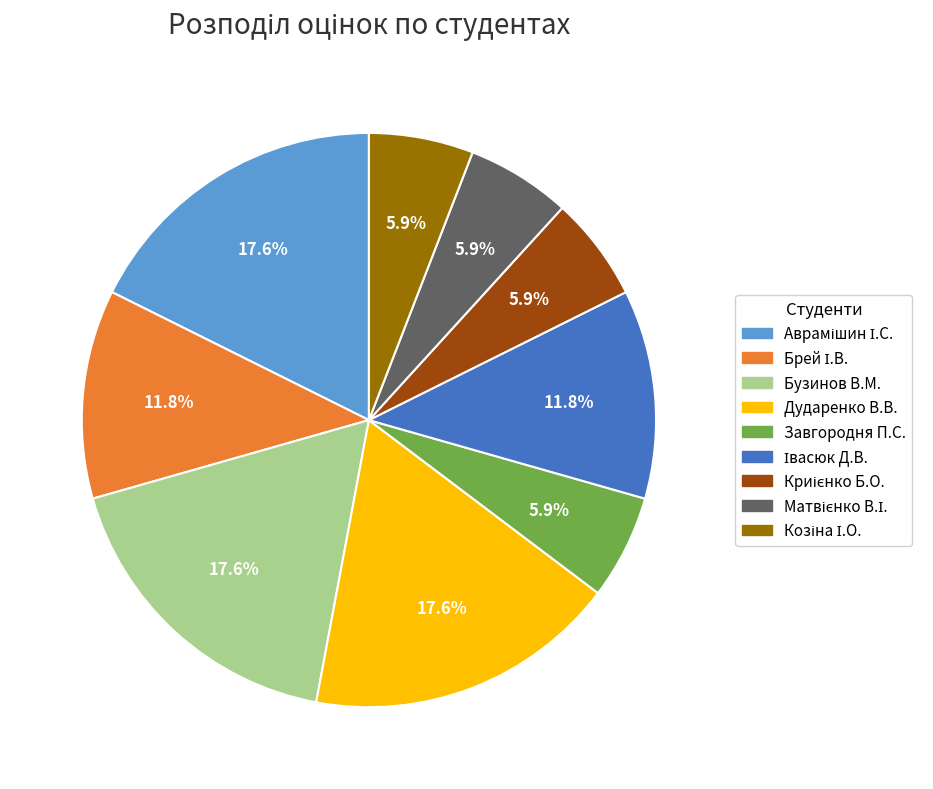

What percentage is NOT represented by Дударенко В.В.?

82.4%